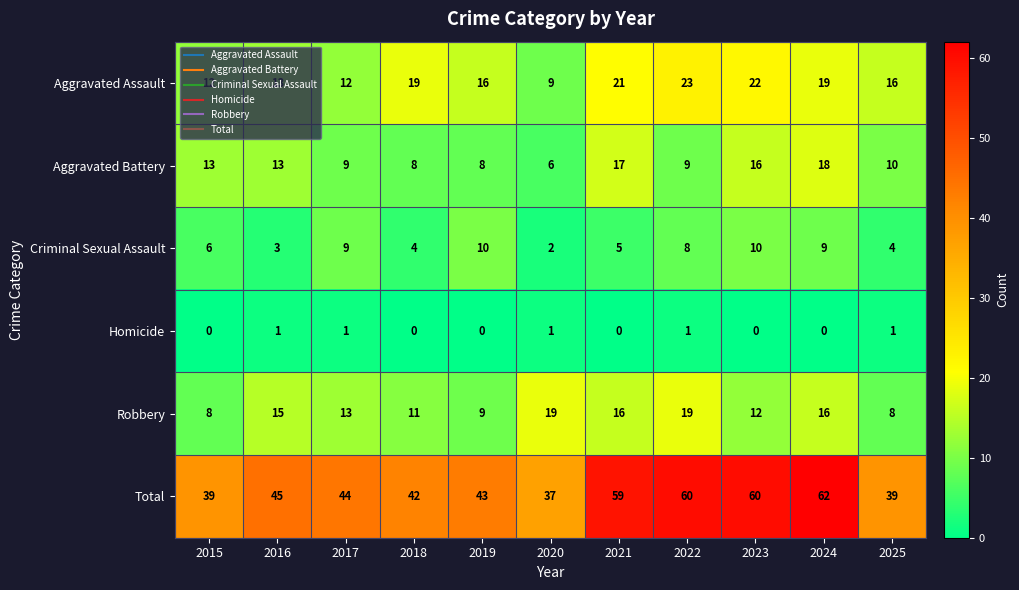

True or false: Homicide has a value of 2 at 2020.

False